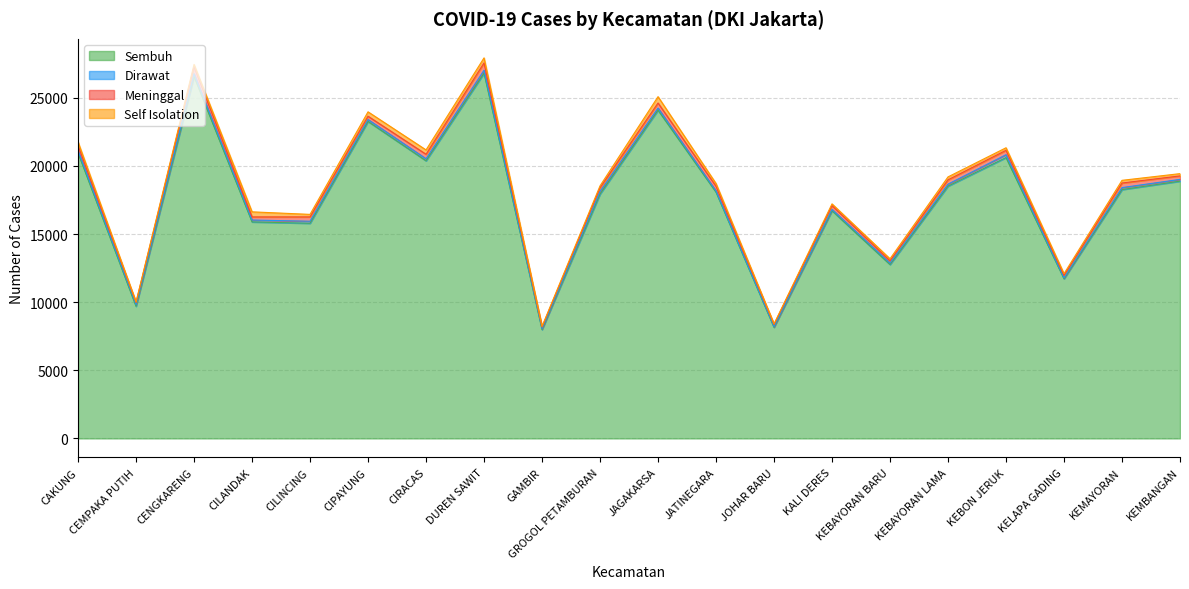

Between which two adjacent categories do Dirawat and Self Isolation first intersect?

CAKUNG and CEMPAKA PUTIH